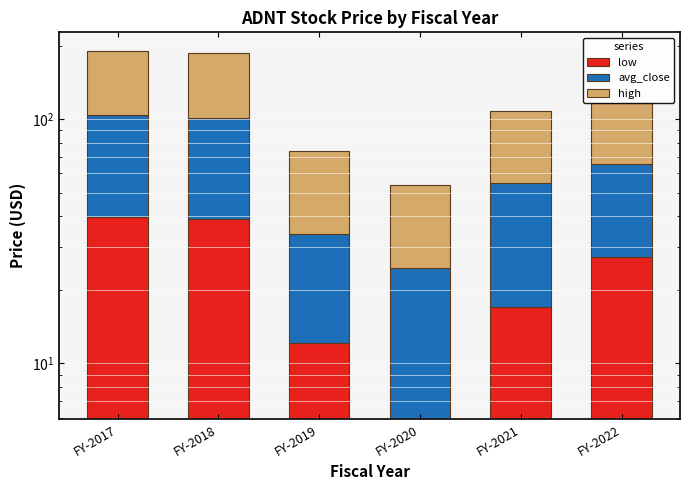

Where does the high series first go above 53?

FY-2017